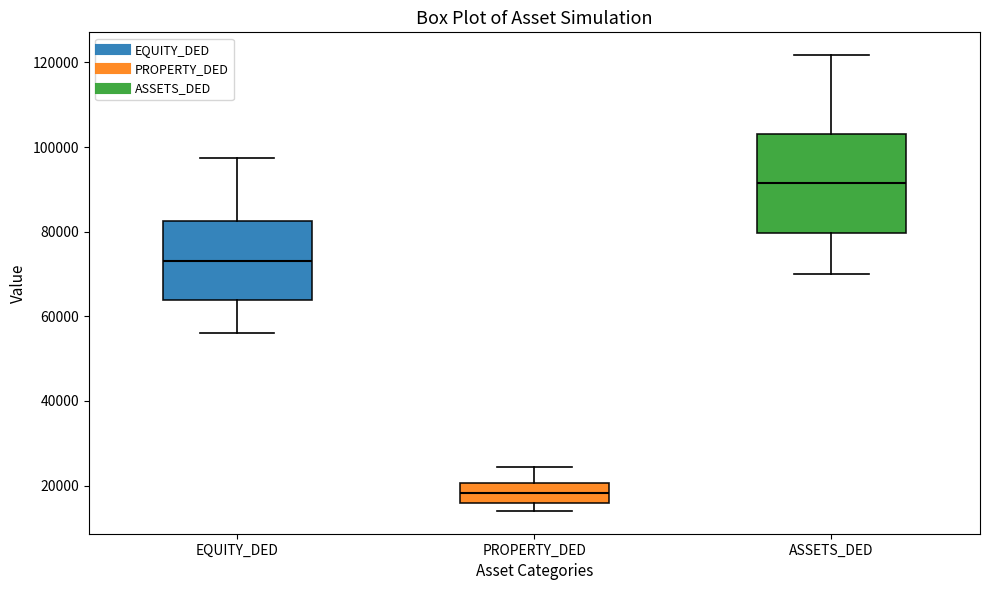

Which box has the lowest median line?

PROPERTY_DED